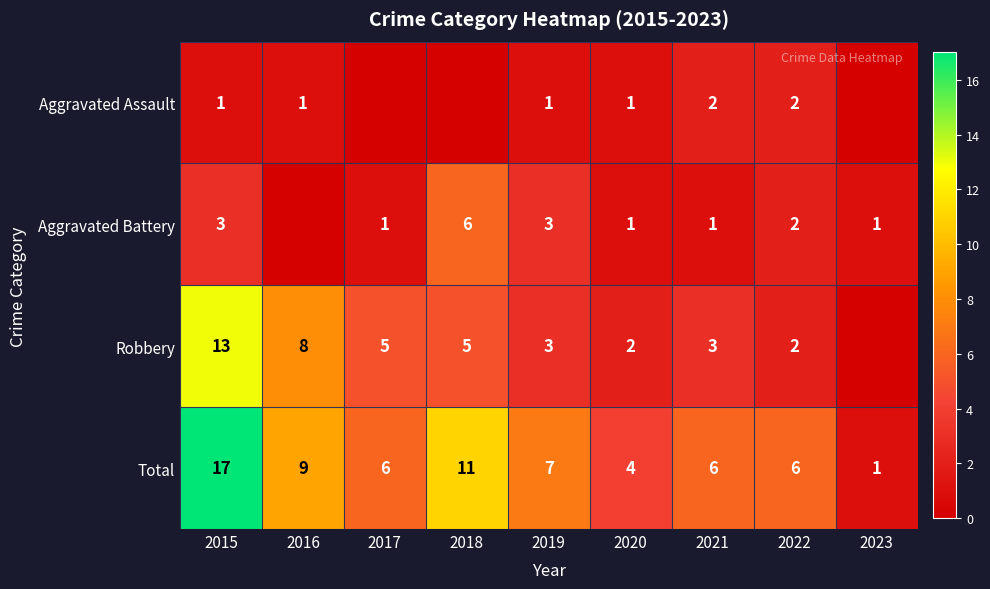

True or false: Total has a value of 17 at 2015.

True